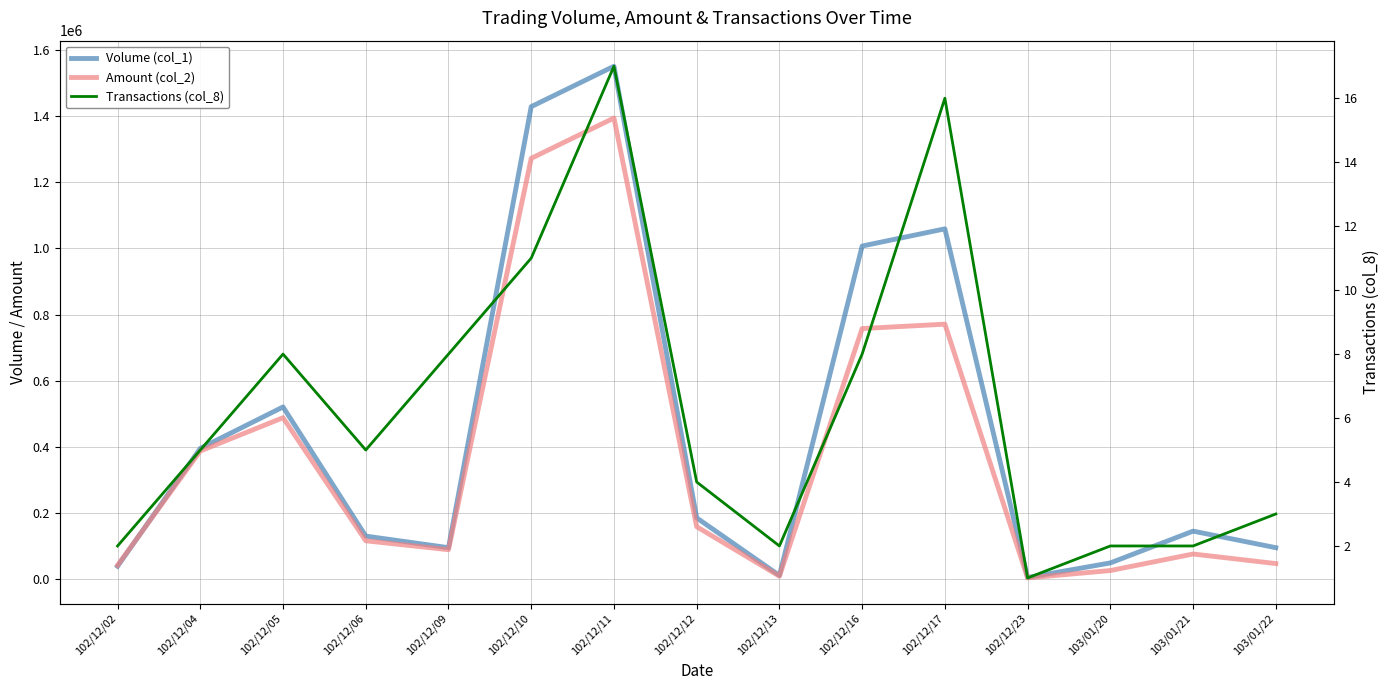

Is it true that Volume (col_1) equals 96000 at 102/12/09?

True